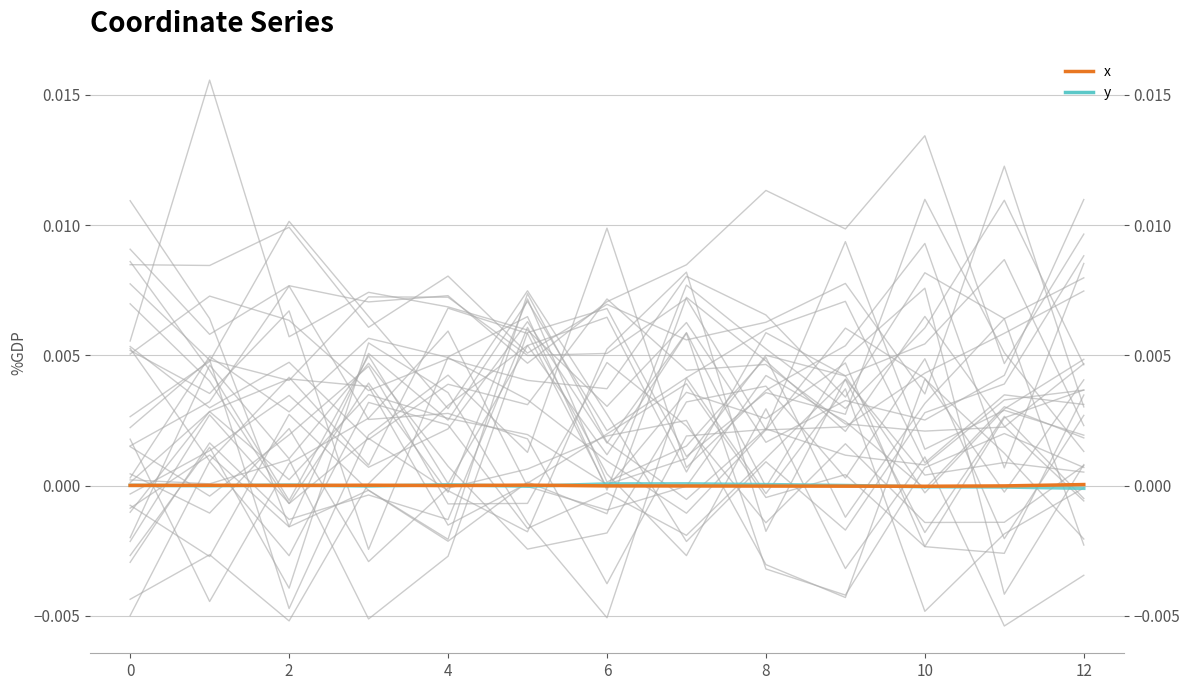

Rank the series at 2 from lowest to highest value.

x, y